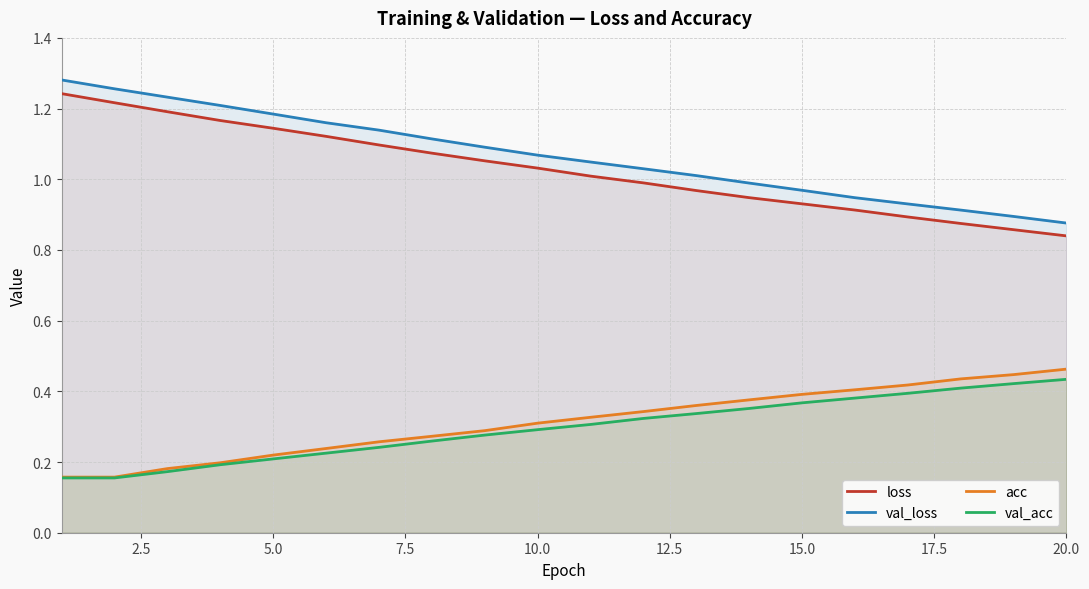

Is it true that val_acc equals 0.1 at 5.0?

False